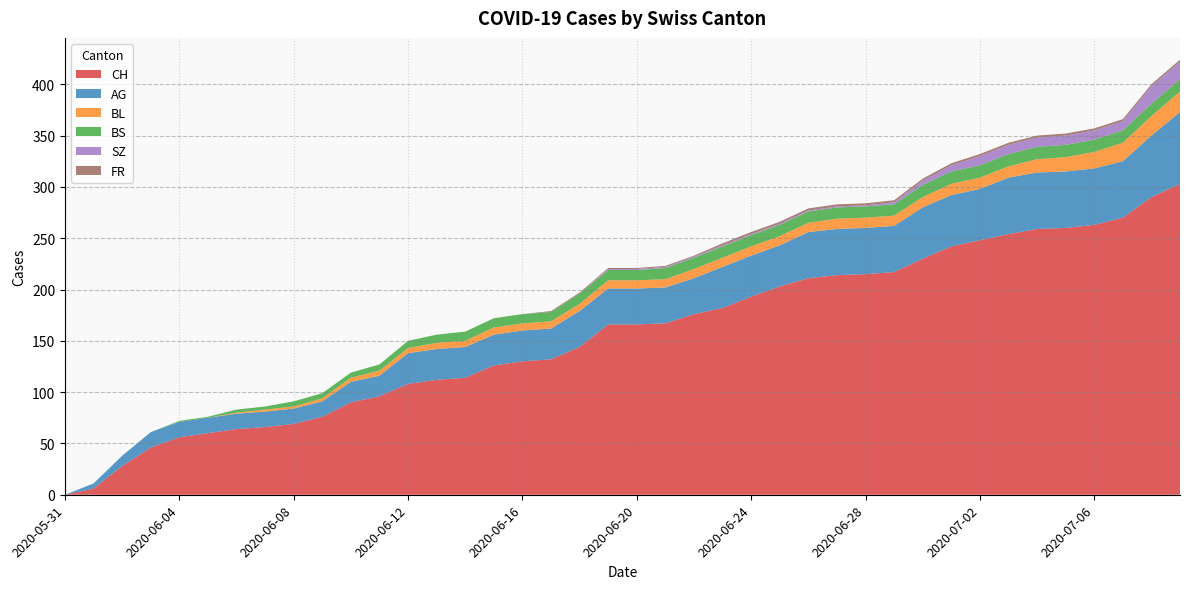

Reading left to right, list all the values displayed in this chart.

CH: 2020-05-31=0	2020-06-01=6	2020-06-02=28	2020-06-03=46	2020-06-04=56	2020-06-05=60	2020-06-06=64	2020-06-07=66	2020-06-08=69	2020-06-09=76	2020-06-10=90	2020-06-11=96	2020-06-12=108	2020-06-13=112	2020-06-14=114	2020-06-15=126	2020-06-16=130	2020-06-17=132	2020-06-18=144	2020-06-19=166	2020-06-20=166	2020-06-21=167	2020-06-22=176	2020-06-23=182	2020-06-24=193	2020-06-25=203	2020-06-26=211	2020-06-27=214	2020-06-28=215	2020-06-29=217	2020-06-30=230	2020-07-01=242	2020-07-02=248	2020-07-03=254	2020-07-04=259	2020-07-05=260	2020-07-06=263	2020-07-07=270	2020-07-08=290	2020-07-09=303
AG: 2020-05-31=0	2020-06-01=5	2020-06-02=10	2020-06-03=15	2020-06-04=15	2020-06-05=15	2020-06-06=15	2020-06-07=15	2020-06-08=15	2020-06-09=15	2020-06-10=20	2020-06-11=20	2020-06-12=30	2020-06-13=30	2020-06-14=30	2020-06-15=30	2020-06-16=30	2020-06-17=30	2020-06-18=35	2020-06-19=35	2020-06-20=35	2020-06-21=35	2020-06-22=35	2020-06-23=40	2020-06-24=40	2020-06-25=40	2020-06-26=45	2020-06-27=45	2020-06-28=45	2020-06-29=45	2020-06-30=50	2020-07-01=50	2020-07-02=50	2020-07-03=55	2020-07-04=55	2020-07-05=55	2020-07-06=55	2020-07-07=55	2020-07-08=60	2020-07-09=70
BL: 2020-05-31=0	2020-06-01=0	2020-06-02=0	2020-06-03=0	2020-06-04=0	2020-06-05=0	2020-06-06=1	2020-06-07=2	2020-06-08=2	2020-06-09=3	2020-06-10=4	2020-06-11=5	2020-06-12=5	2020-06-13=6	2020-06-14=6	2020-06-15=7	2020-06-16=7	2020-06-17=7	2020-06-18=7	2020-06-19=8	2020-06-20=8	2020-06-21=8	2020-06-22=9	2020-06-23=9	2020-06-24=9	2020-06-25=9	2020-06-26=9	2020-06-27=10	2020-06-28=10	2020-06-29=10	2020-06-30=10	2020-07-01=11	2020-07-02=11	2020-07-03=11	2020-07-04=13	2020-07-05=14	2020-07-06=16	2020-07-07=18	2020-07-08=19	2020-07-09=20
BS: 2020-05-31=0	2020-06-01=0	2020-06-02=0	2020-06-03=0	2020-06-04=1	2020-06-05=1	2020-06-06=3	2020-06-07=3	2020-06-08=5	2020-06-09=5	2020-06-10=5	2020-06-11=6	2020-06-12=7	2020-06-13=8	2020-06-14=9	2020-06-15=9	2020-06-16=9	2020-06-17=9	2020-06-18=10	2020-06-19=10	2020-06-20=10	2020-06-21=11	2020-06-22=11	2020-06-23=11	2020-06-24=11	2020-06-25=11	2020-06-26=11	2020-06-27=11	2020-06-28=11	2020-06-29=11	2020-06-30=12	2020-07-01=12	2020-07-02=12	2020-07-03=12	2020-07-04=12	2020-07-05=12	2020-07-06=12	2020-07-07=12	2020-07-08=12	2020-07-09=12
SZ: 2020-05-31=0	2020-06-01=0	2020-06-02=0	2020-06-03=0	2020-06-04=0	2020-06-05=0	2020-06-06=0	2020-06-07=0	2020-06-08=0	2020-06-09=0	2020-06-10=0	2020-06-11=0	2020-06-12=0	2020-06-13=0	2020-06-14=0	2020-06-15=0	2020-06-16=0	2020-06-17=0	2020-06-18=0	2020-06-19=1	2020-06-20=1	2020-06-21=1	2020-06-22=1	2020-06-23=1	2020-06-24=1	2020-06-25=1	2020-06-26=1	2020-06-27=1	2020-06-28=1	2020-06-29=2	2020-06-30=4	2020-07-01=6	2020-07-02=9	2020-07-03=9	2020-07-04=9	2020-07-05=9	2020-07-06=9	2020-07-07=9	2020-07-08=17	2020-07-09=17
FR: 2020-05-31=0	2020-06-01=0	2020-06-02=0	2020-06-03=0	2020-06-04=0	2020-06-05=0	2020-06-06=0	2020-06-07=0	2020-06-08=0	2020-06-09=0	2020-06-10=0	2020-06-11=0	2020-06-12=0	2020-06-13=0	2020-06-14=0	2020-06-15=0	2020-06-16=0	2020-06-17=1	2020-06-18=1	2020-06-19=1	2020-06-20=1	2020-06-21=1	2020-06-22=1	2020-06-23=2	2020-06-24=2	2020-06-25=2	2020-06-26=2	2020-06-27=2	2020-06-28=2	2020-06-29=2	2020-06-30=2	2020-07-01=2	2020-07-02=2	2020-07-03=2	2020-07-04=2	2020-07-05=2	2020-07-06=2	2020-07-07=2	2020-07-08=2	2020-07-09=2